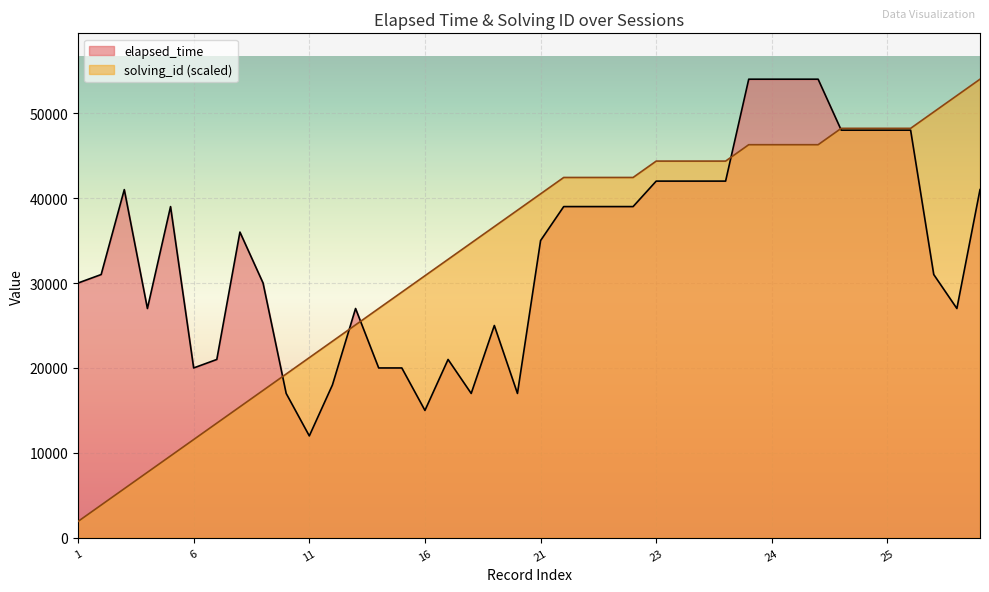

At which label is elapsed_time closest to 33000?

2